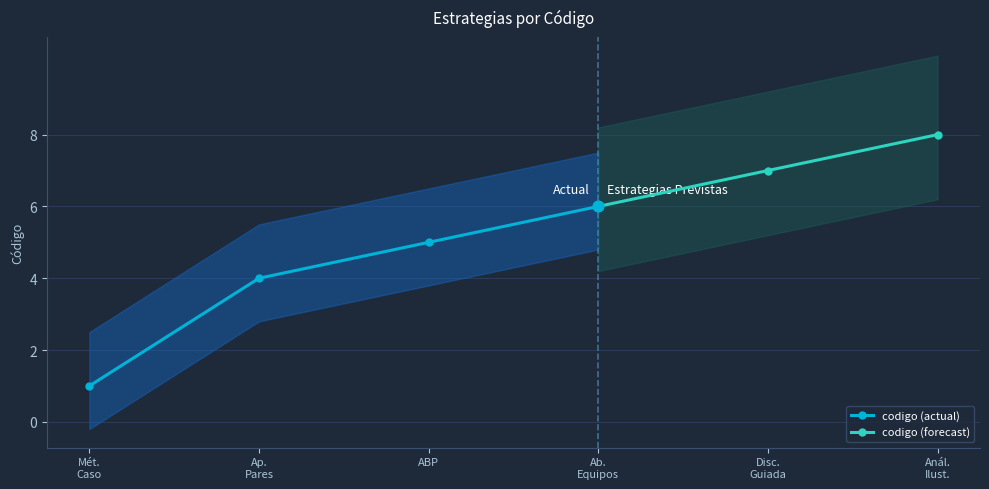

True or false: codigo (actual) has more than 2 interior local peaks.

False